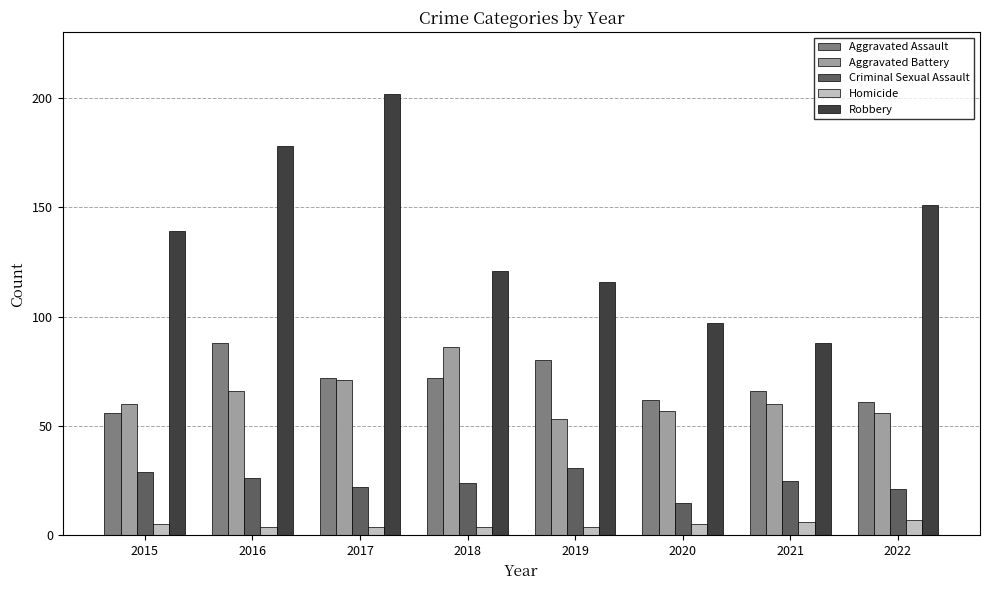

The value of Aggravated Battery at 2015 is 98. True or false?

False